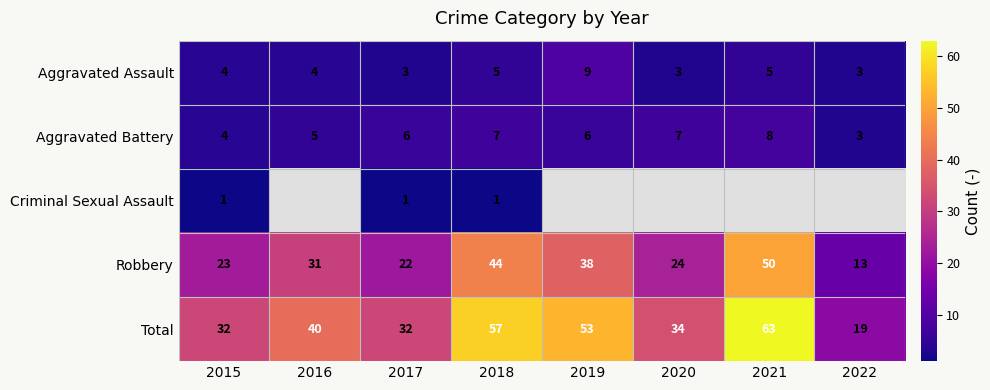

What is the sum of the Total values at 2022 and 2018?

76